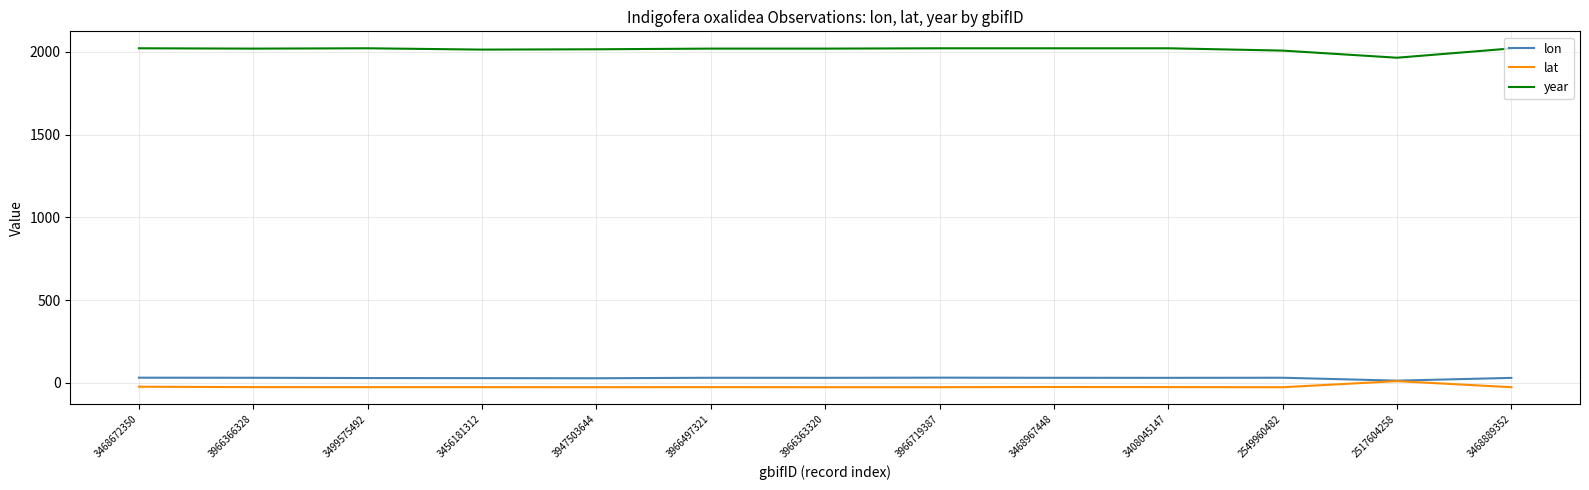

True or false: lat has a value of -23.1 at 3468672350.

True